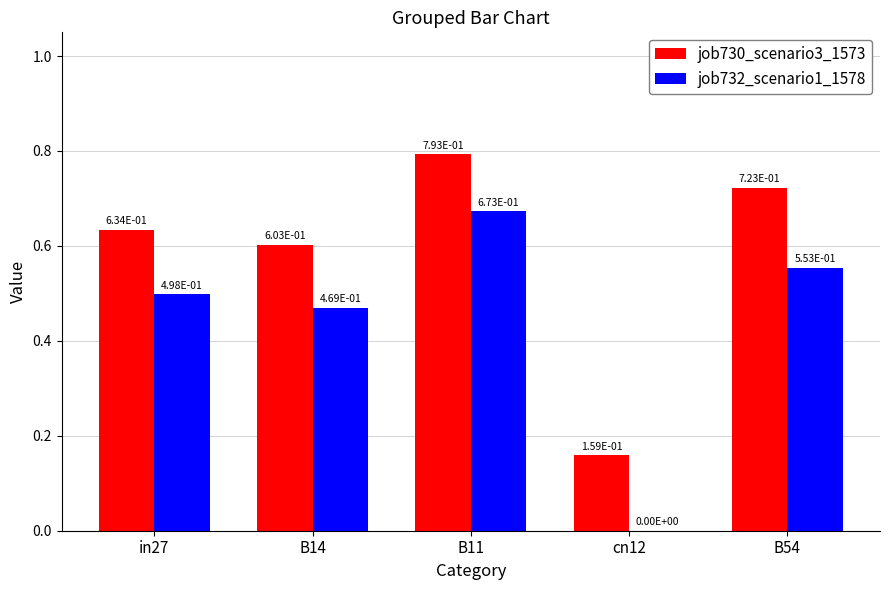

Which series changed the most between B11 and B54?

job732_scenario1_1578